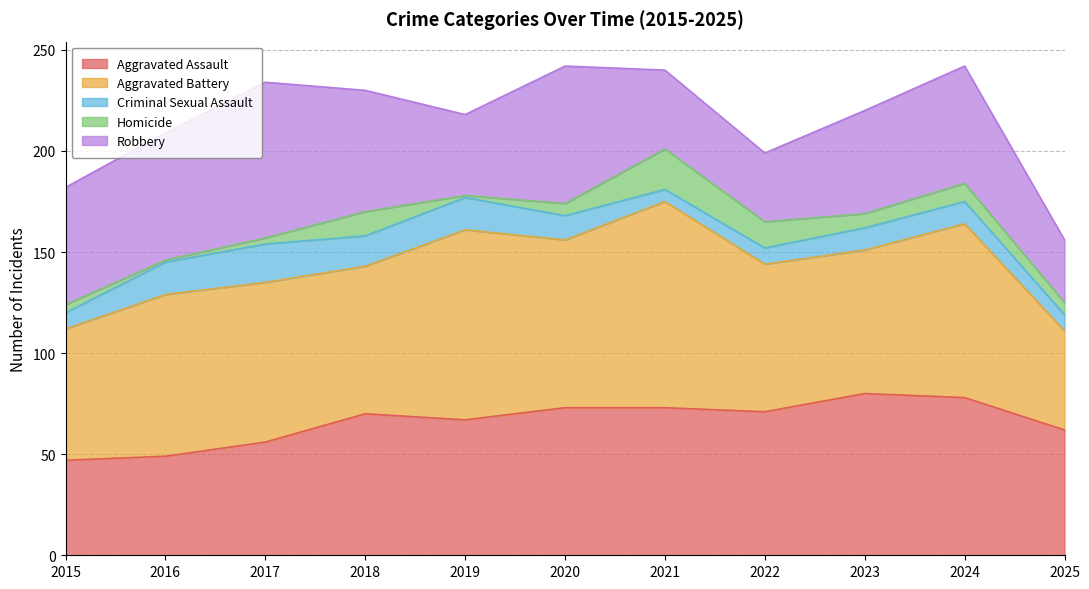

Reading right to left, list all the values displayed in this chart.

Aggravated Assault: 2025=62	2024=78	2023=80	2022=71	2021=73	2020=73	2019=67	2018=70	2017=56	2016=49	2015=47
Aggravated Battery: 2025=49	2024=86	2023=71	2022=73	2021=102	2020=83	2019=94	2018=73	2017=79	2016=80	2015=65
Criminal Sexual Assault: 2025=8	2024=11	2023=11	2022=8	2021=6	2020=12	2019=16	2018=15	2017=19	2016=16	2015=8
Homicide: 2025=6	2024=9	2023=7	2022=13	2021=20	2020=6	2019=1	2018=12	2017=3	2016=1	2015=4
Robbery: 2025=31	2024=58	2023=51	2022=34	2021=39	2020=68	2019=40	2018=60	2017=77	2016=63	2015=58